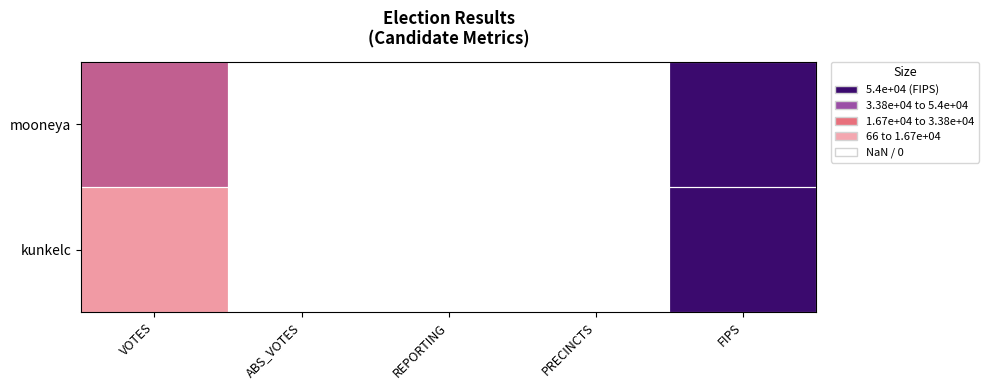

The kunkelc series shows 31.9 at REPORTING. True or false?

False